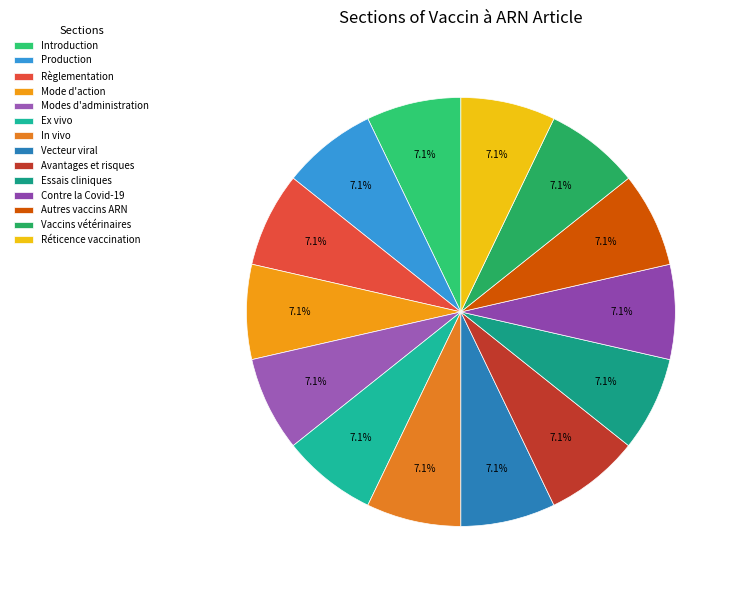

Count the number of slices in the pie.

14